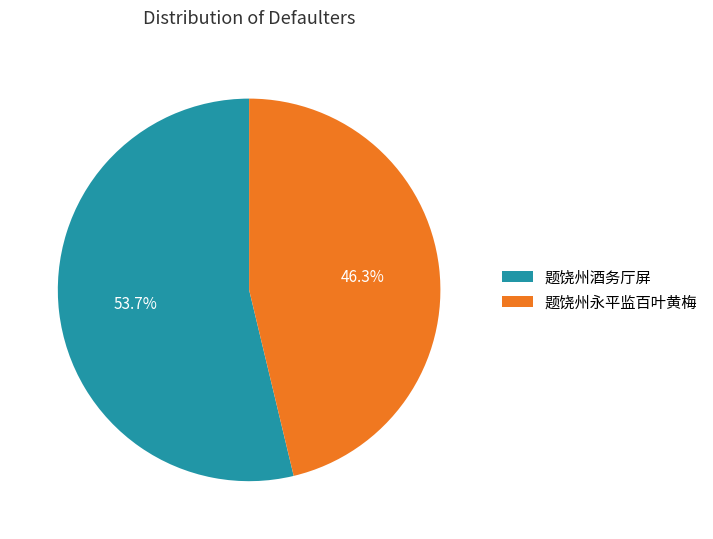

What percentage do 题饶州酒务厅屏 and 题饶州永平监百叶黄梅 together represent?

100.0%